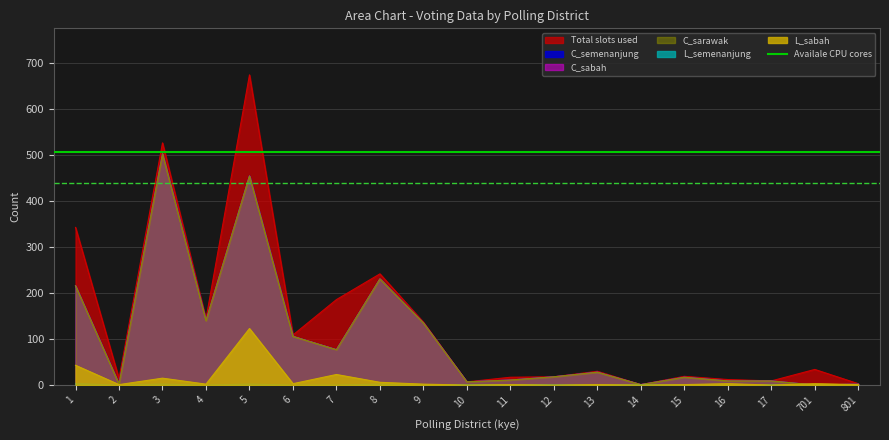

True or false: C_semenanjung and L_semenanjung cross at least once.

True